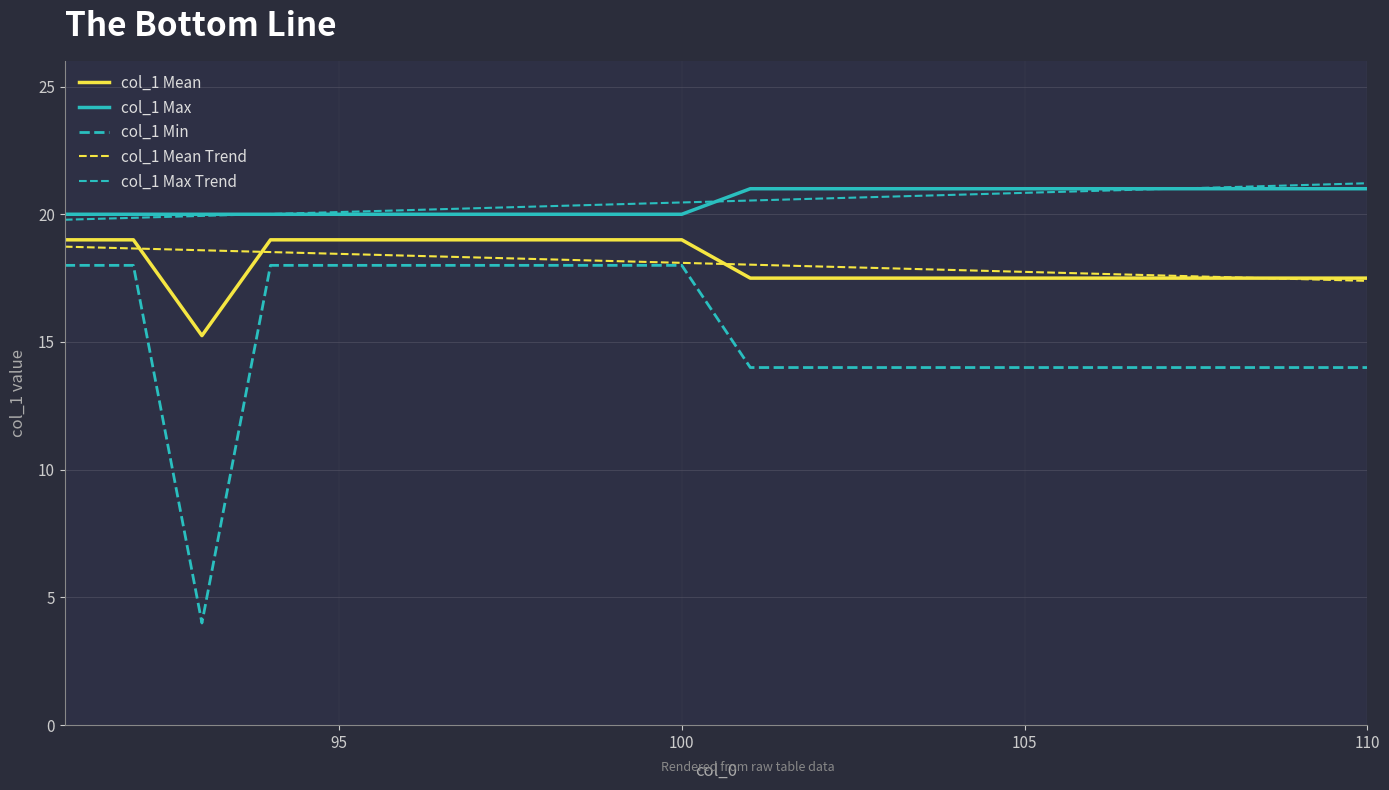

True or false: col_1 Max Trend has more than 2 points higher than both neighbors.

False